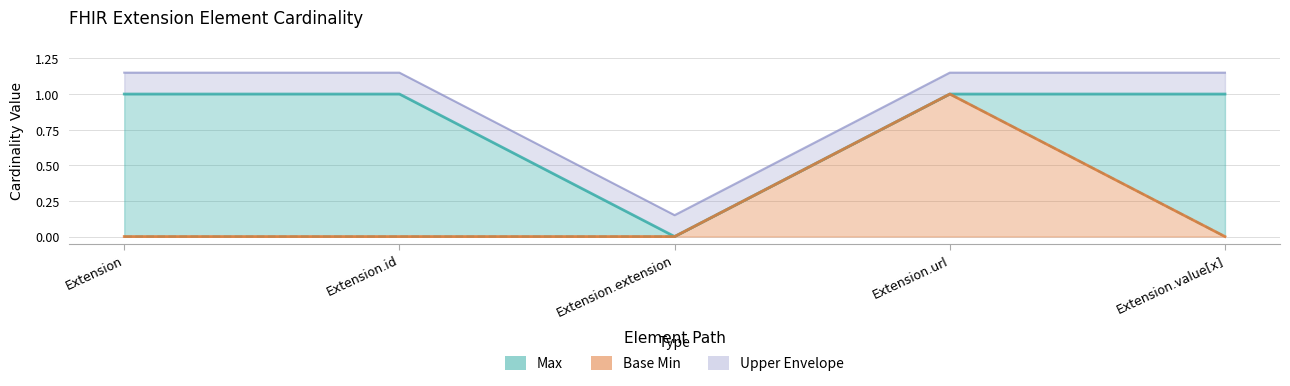

True or false: Max has more than 2 interior local peaks.

False